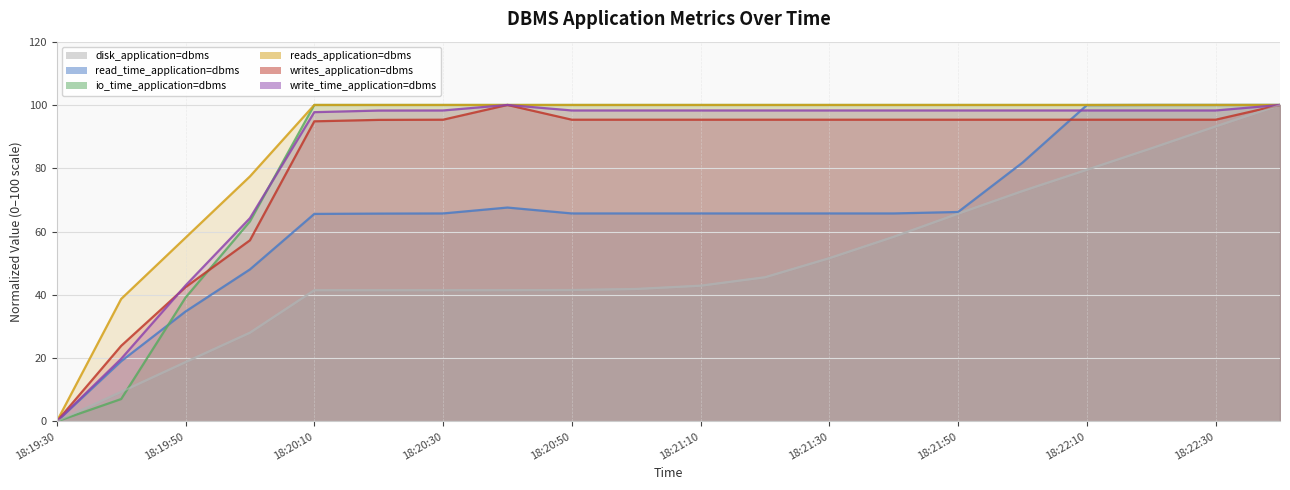

Read the writes_application=dbms value at 18:20:00.

57.2